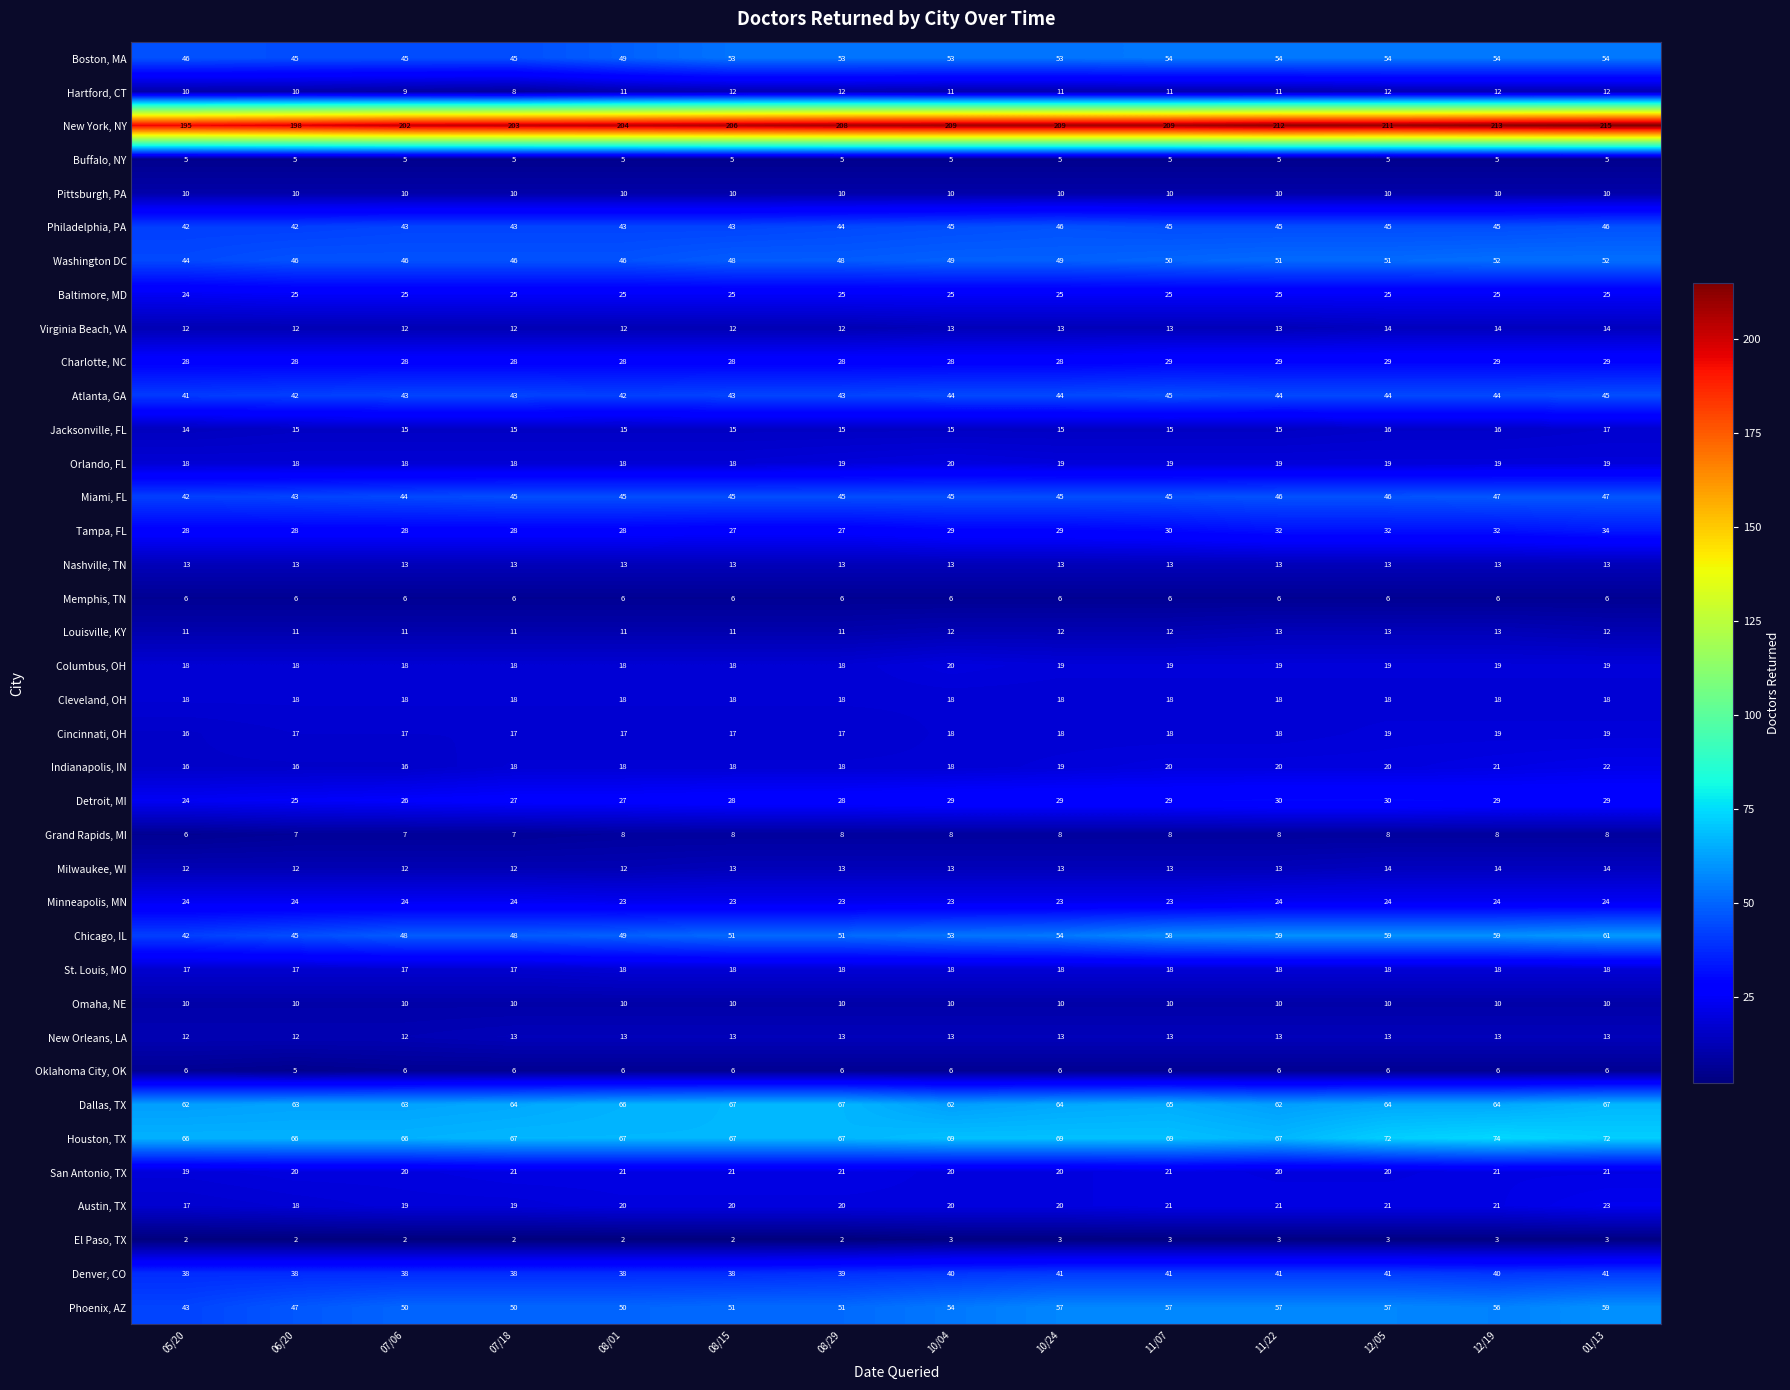

What is the difference between the highest and lowest values at 07/18?

201